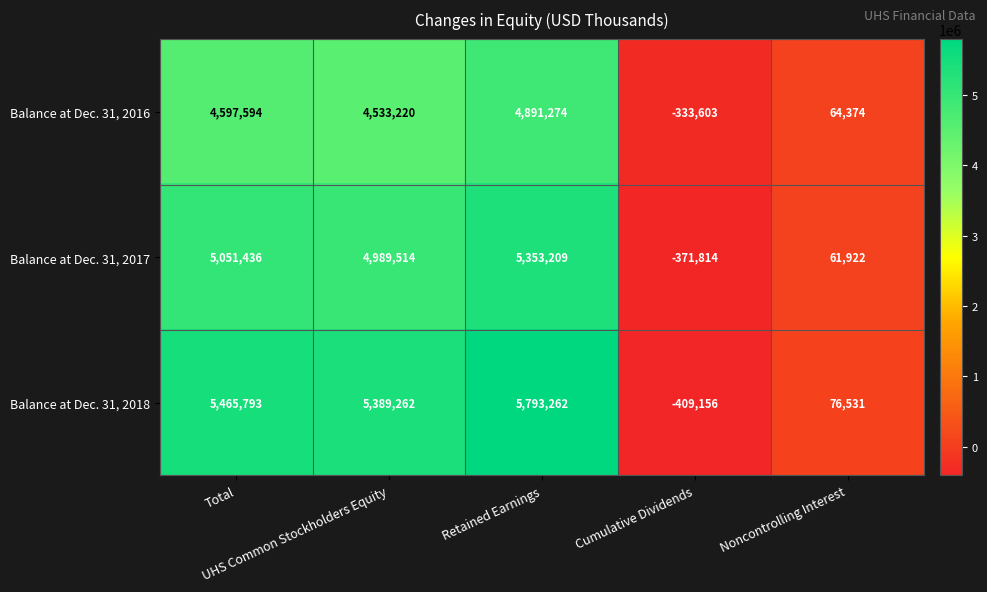

Which series has the largest total across all categories?

Balance at Dec. 31, 2018